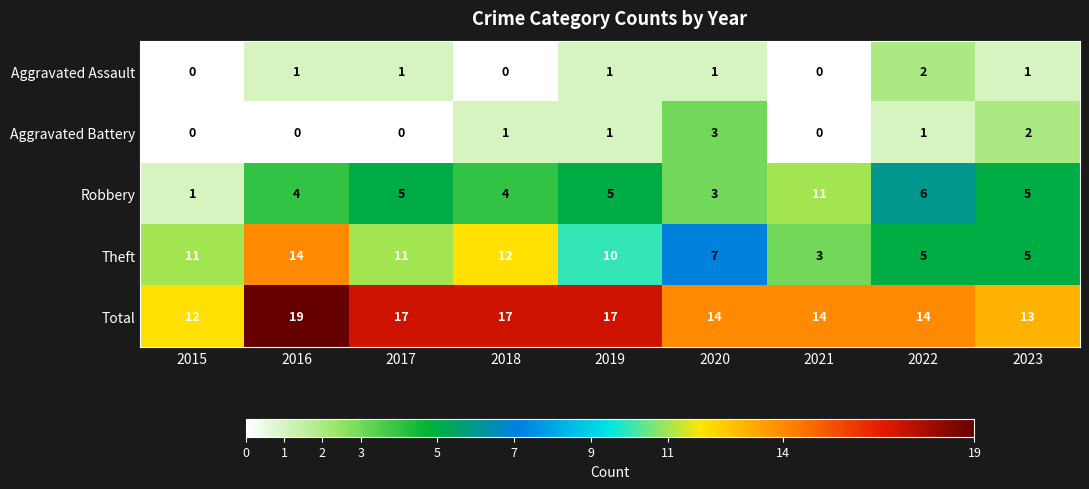

Read the Robbery value at 2017, to the nearest 5.

5